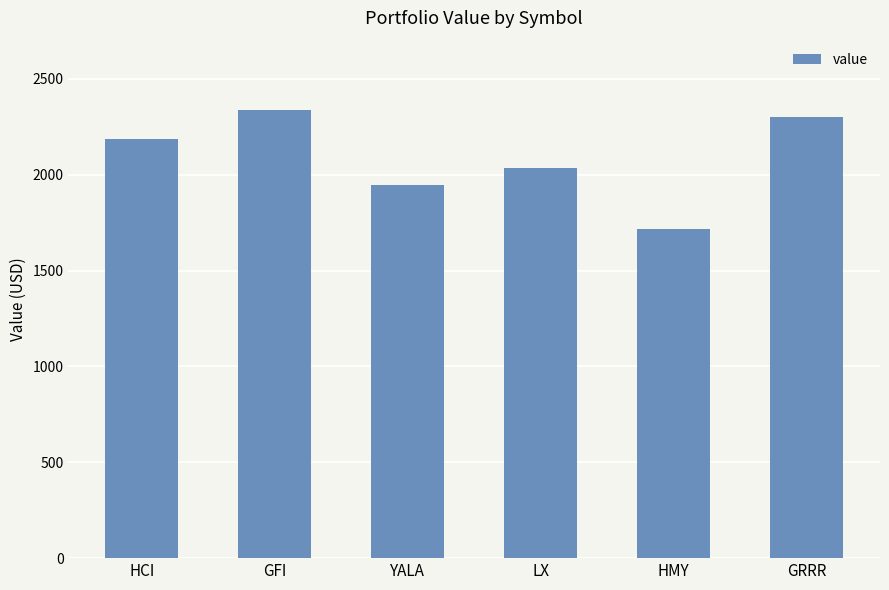

Which has a higher value, HMY or GRRR?

GRRR